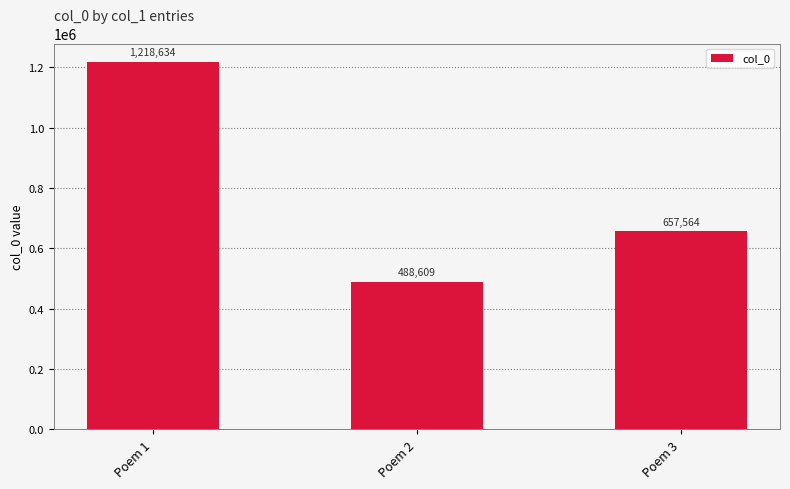

Is it true that the value at Poem 2 is 488609?

True